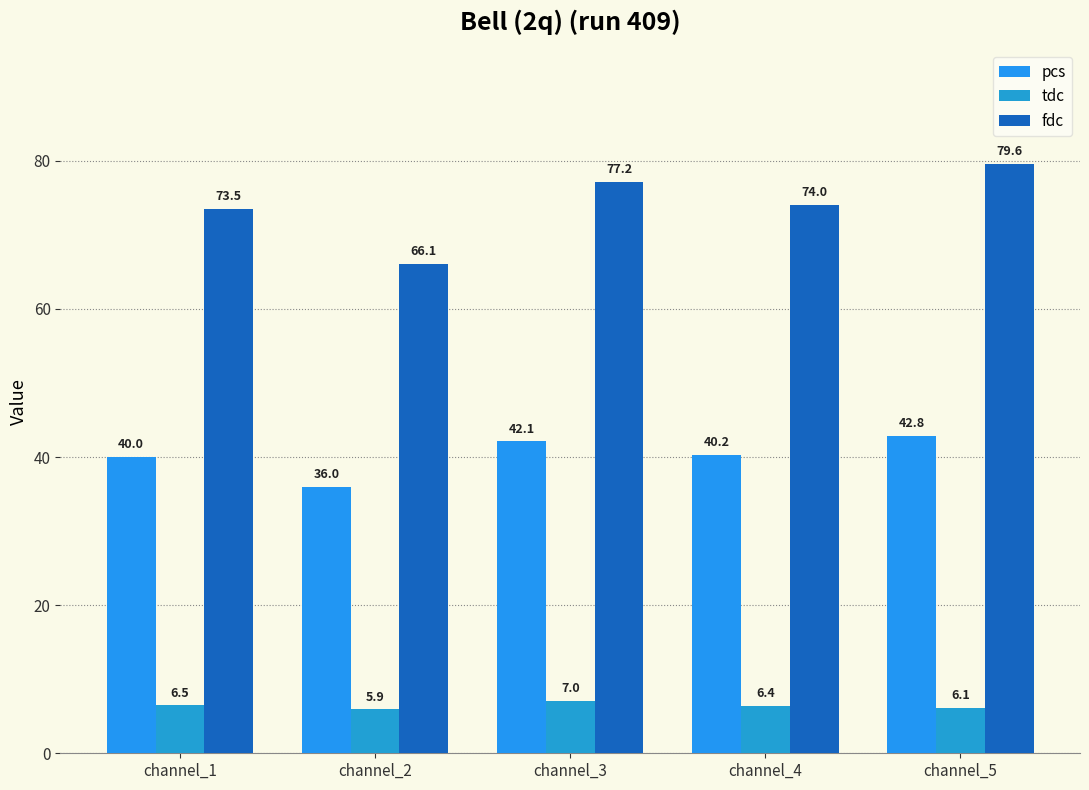

The pcs series shows 62.7 at channel_5. True or false?

False